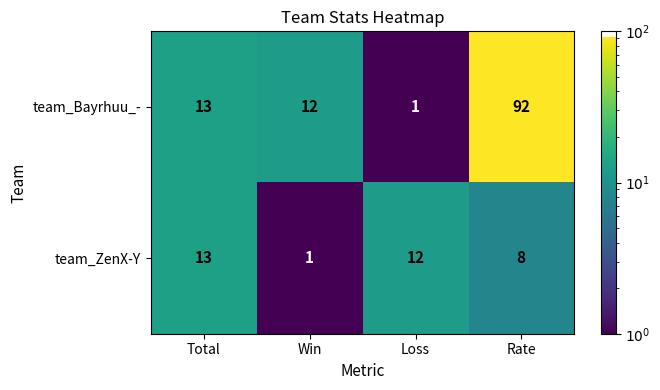

How many series are shown in this chart?

2